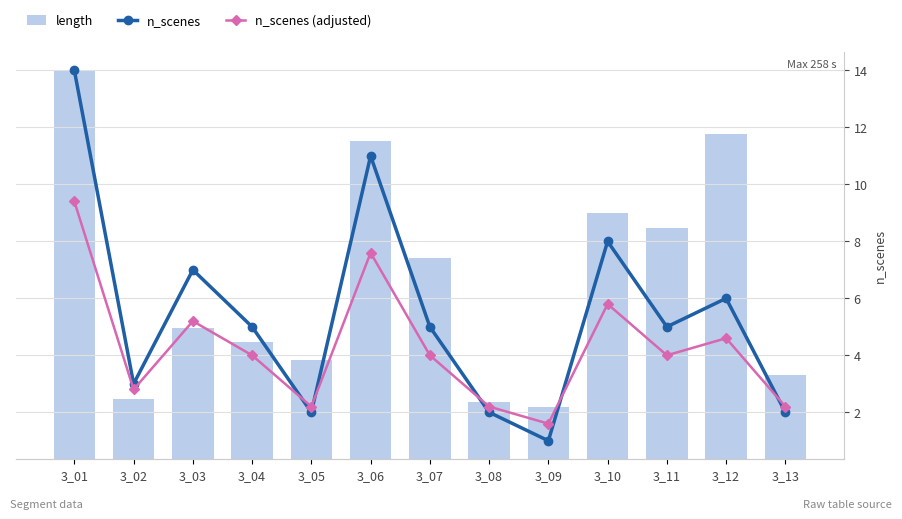

What is the difference between the highest and lowest values at 3_04?

74.0